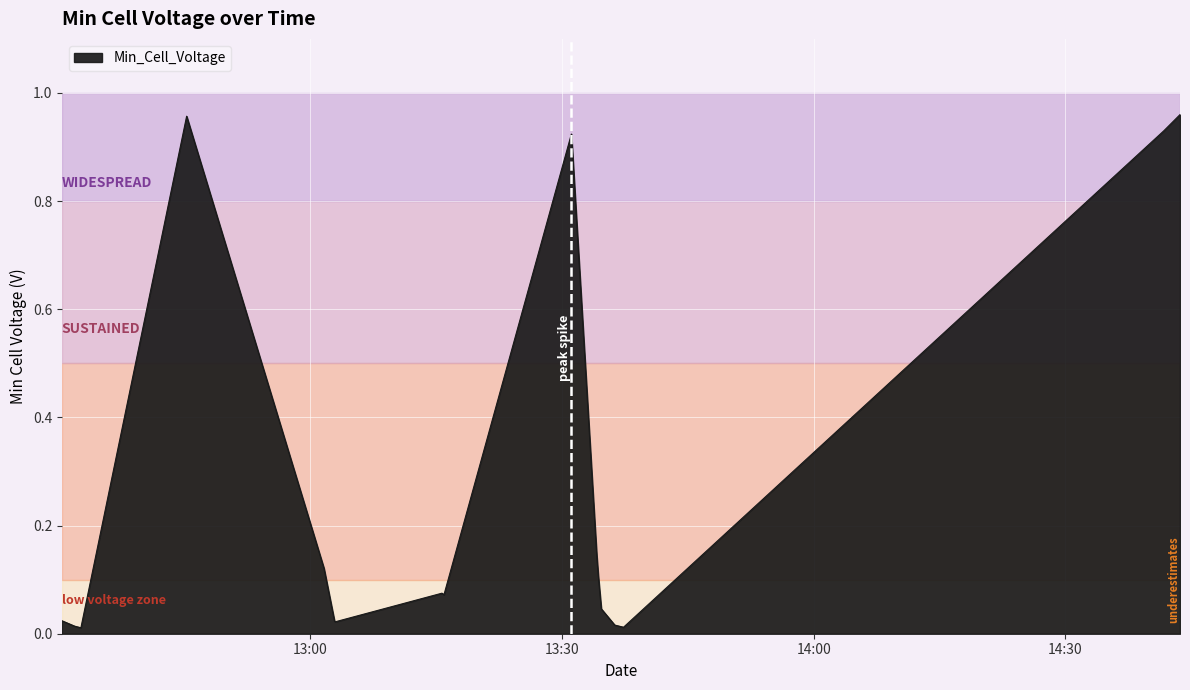

Rank the categories by value from lowest to highest.

2022-10-10 12:32:40, 2022-10-10 13:37:20, 2022-10-10 12:31:55, 2022-10-10 13:36:17, 2022-10-10 13:02:58, 2022-10-10 12:30:24, 2022-10-10 13:02:53, 2022-10-10 13:34:41, 2022-10-10 13:15:56, 2022-10-10 13:15:42, 2022-10-10 13:34:19, 2022-10-10 13:01:38, 2022-10-10 13:34:08, 2022-10-10 13:31:07, 2022-10-10 14:41:43, 2022-10-10 12:45:16, 2022-10-10 14:43:39